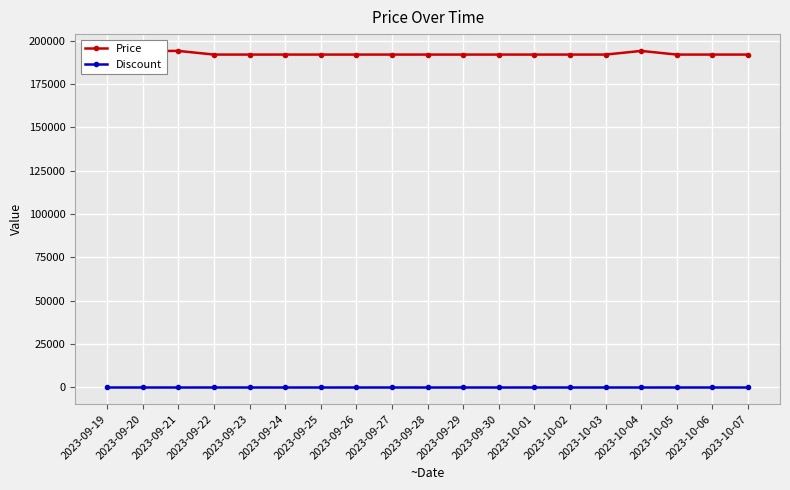

True or false: Price has more than 1 points higher than both neighbors.

False